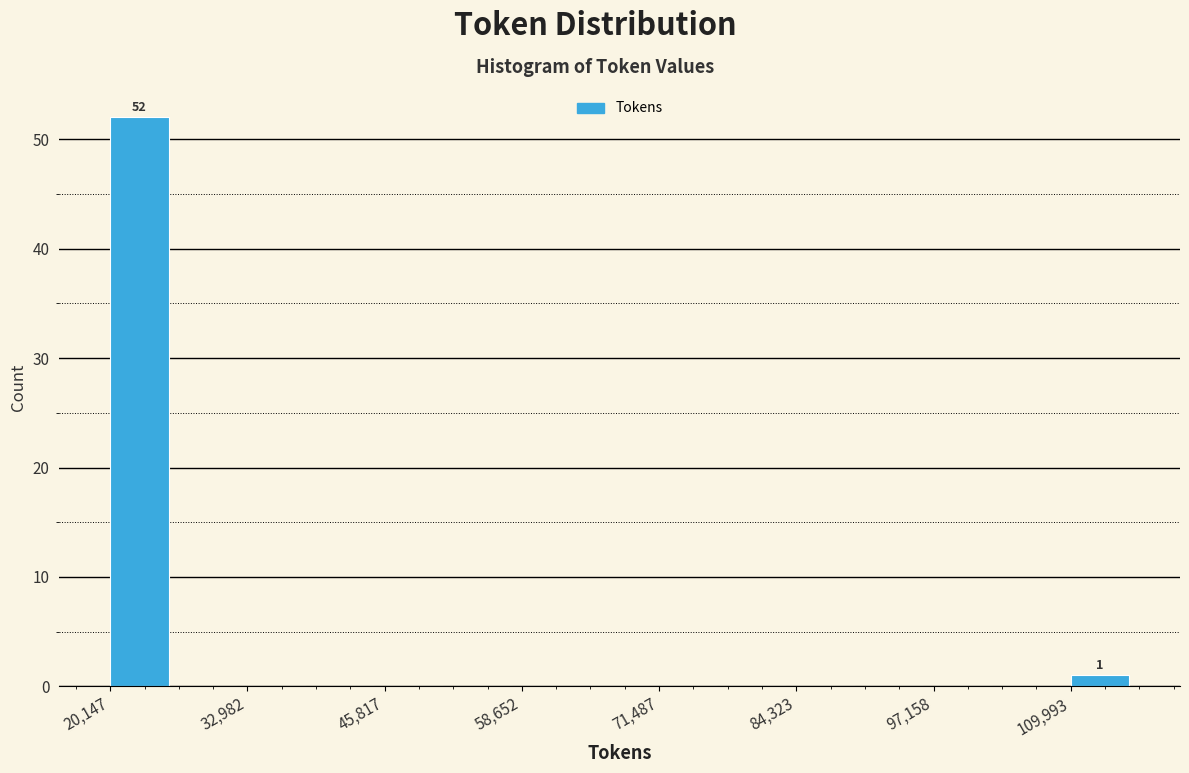

Around what value on the x-axis is the tallest bar? Give the approximate position of its centre, as read against the axis.

22000